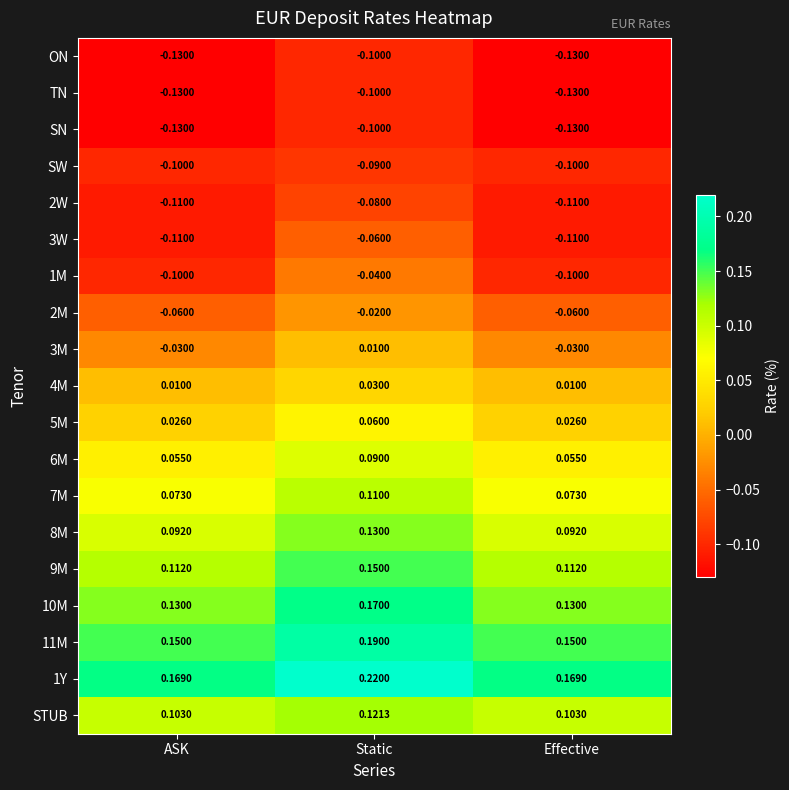

Which label corresponds to the largest value in the chart?

Static